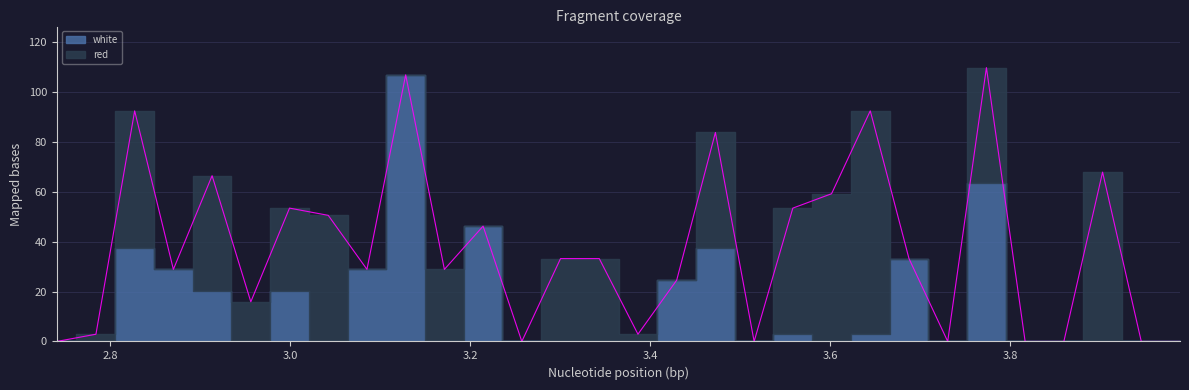

List the series in order of their overall mean, highest first.

red, white